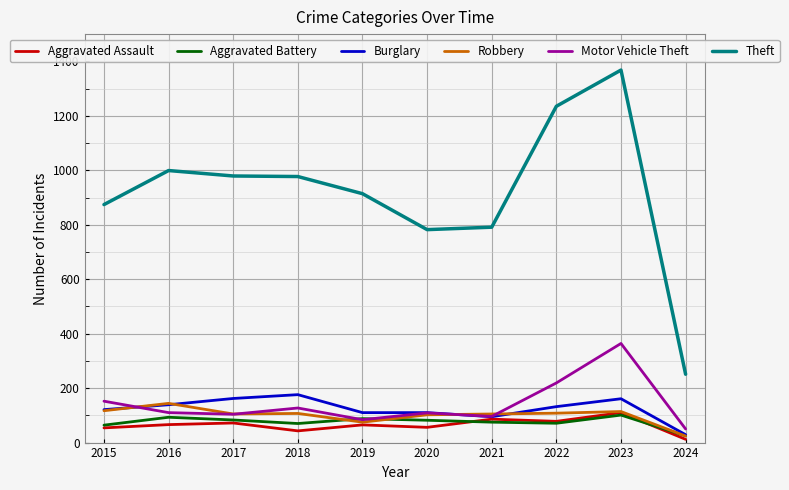

What is the average value of the Motor Vehicle Theft series?

142